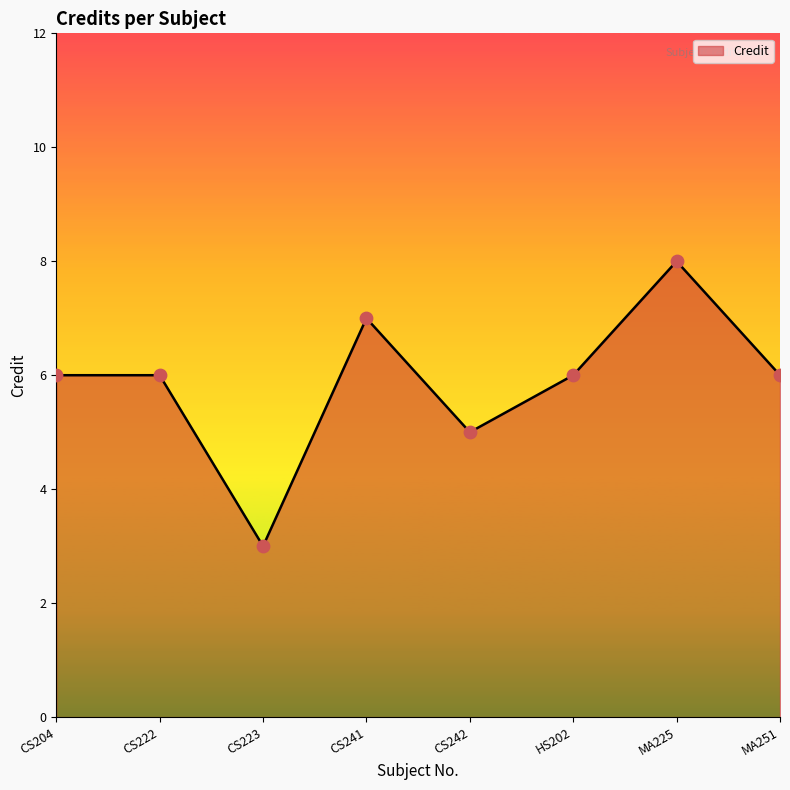

Approximately how many times larger is the value at CS241 compared to HS202?

1.2